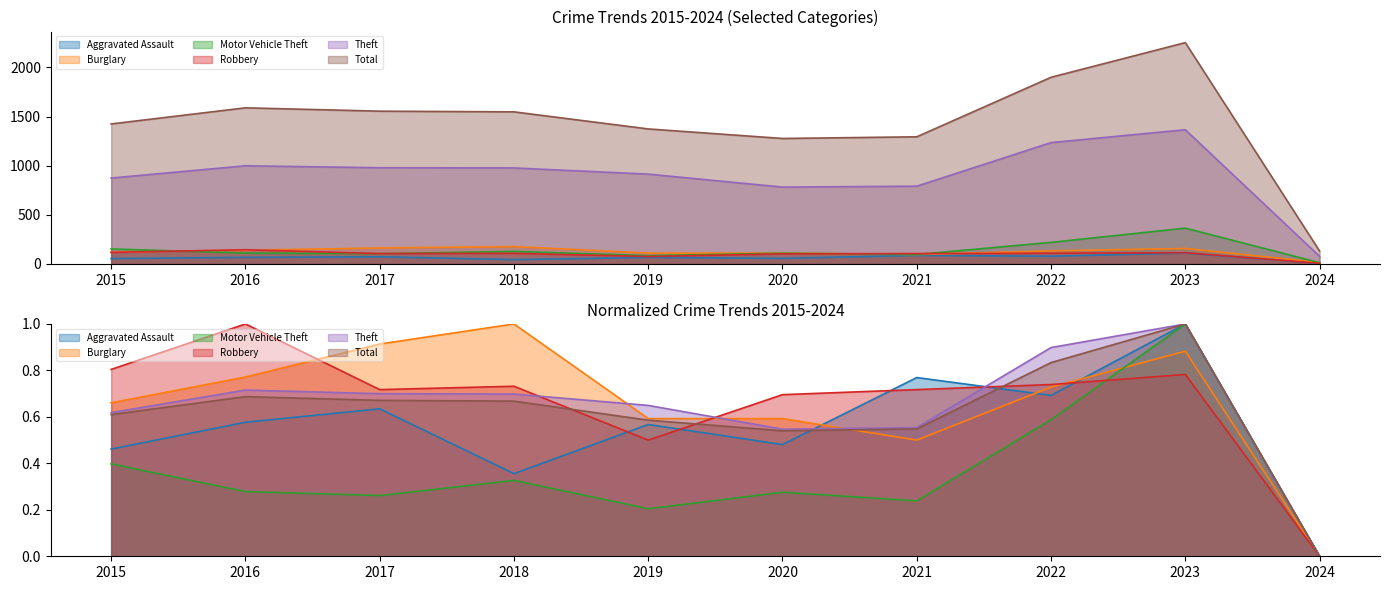

True or false: Aggravated Assault has a value of 65.0 at 2019.

True